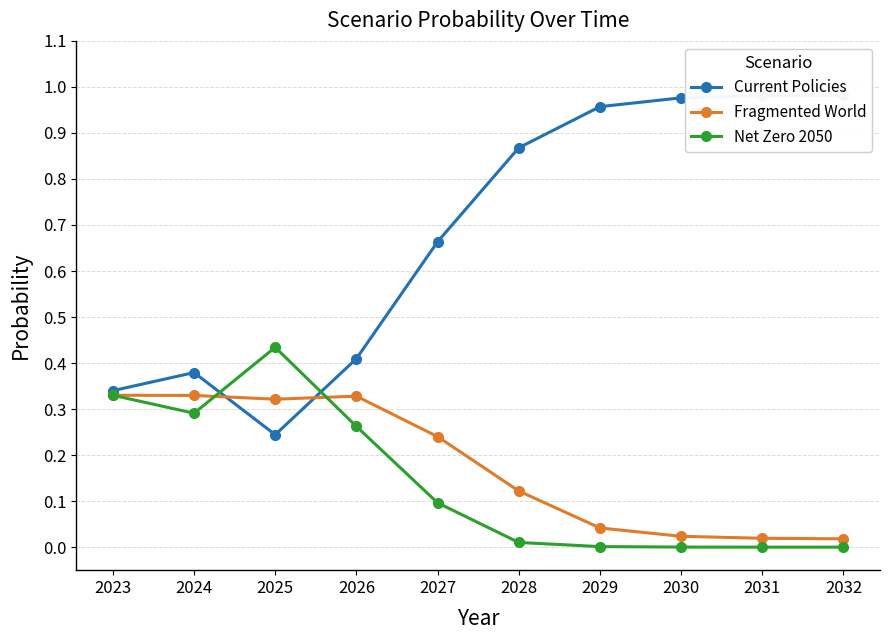

What is the value of the Current Policies point at the 7th from the left?

1.0